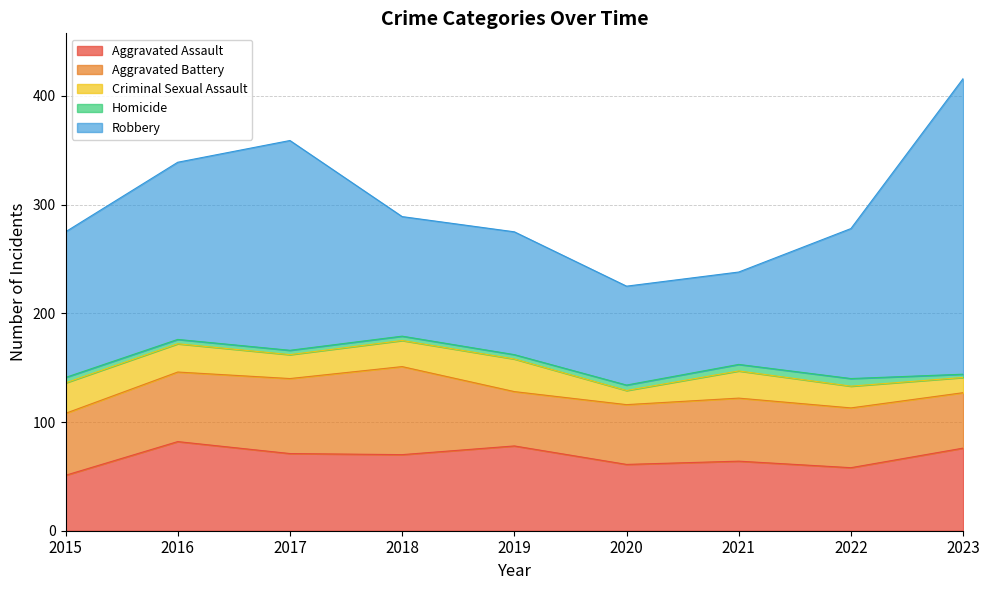

What is the sum of the Robbery values at 2020 and 2016?

254